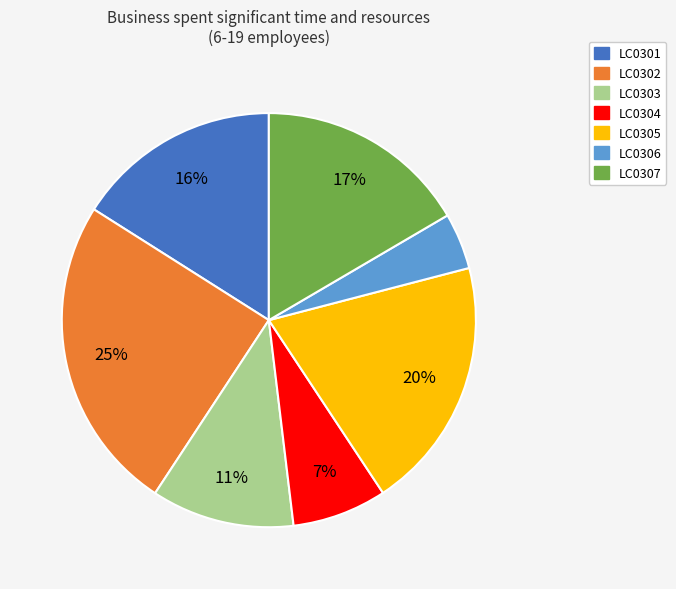

Combined, do LC0301 and LC0305 account for over 50%?

No